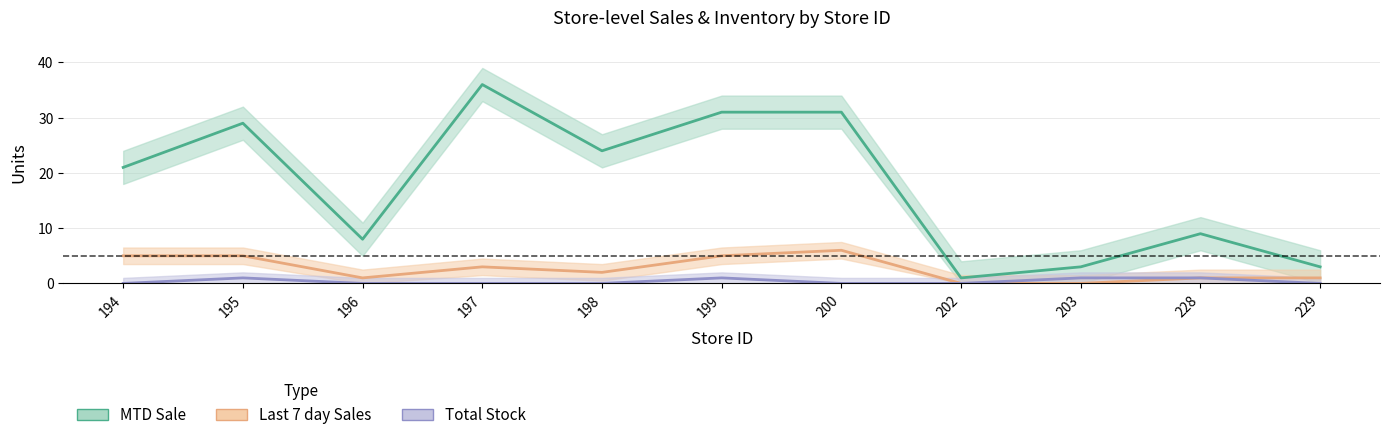

What is the difference between the second highest and second lowest values in the MTD Sale series?

28